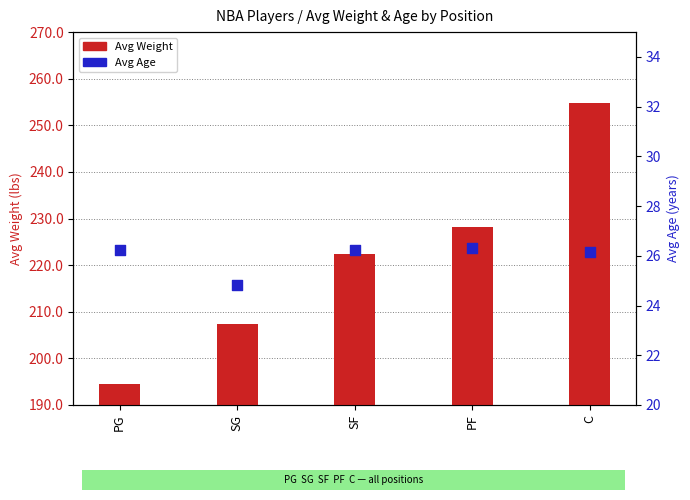

What is the total value across all series at SG?

232.2